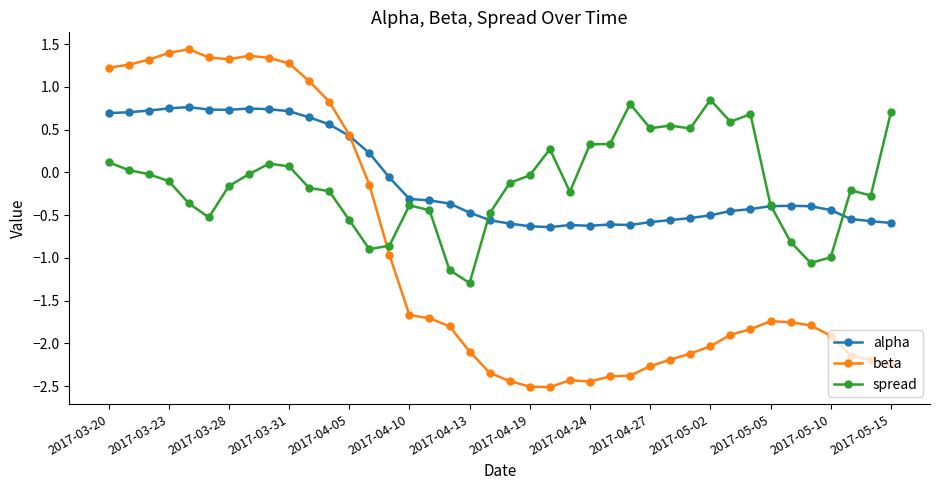

What is the lowest value of the spread series?

-1.3